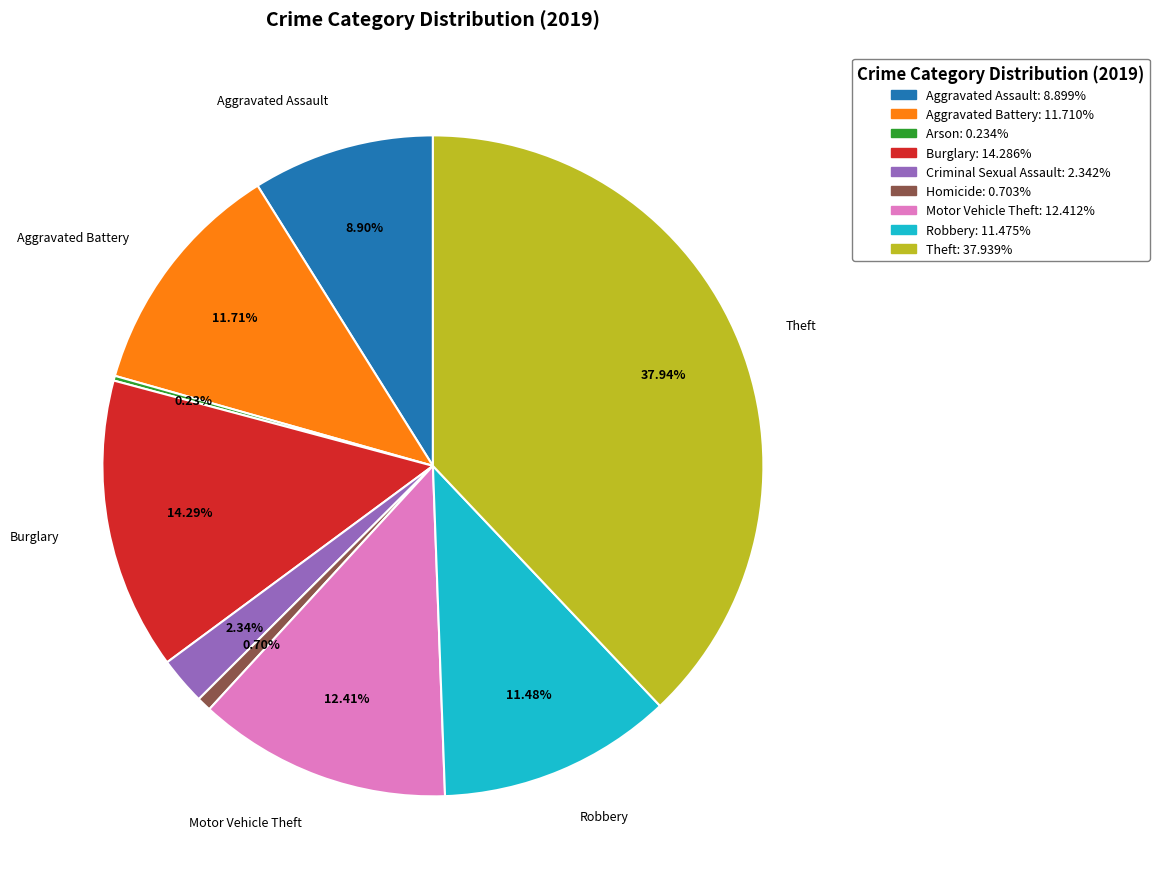

Is there a majority slice in this chart?

No